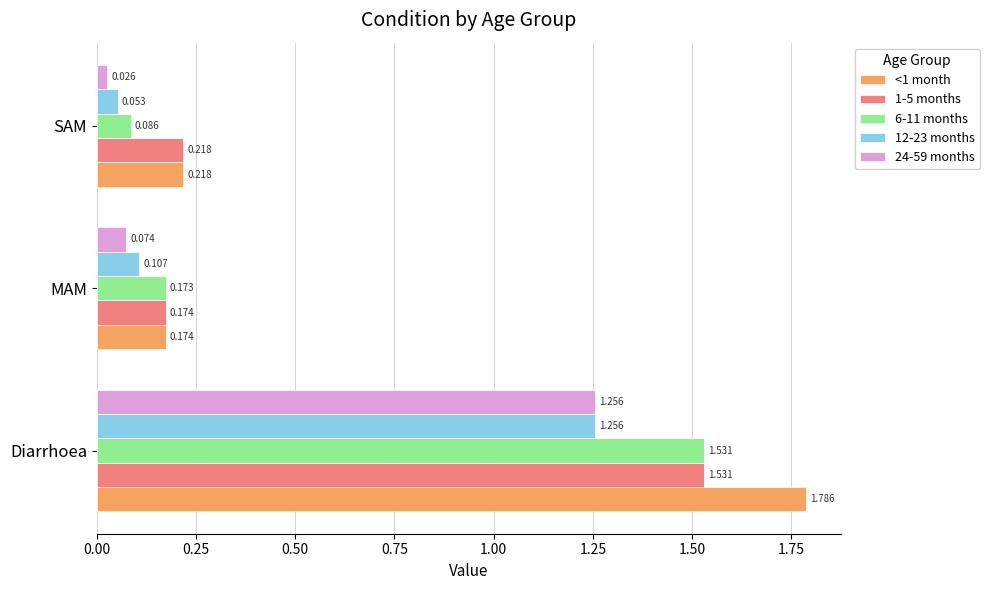

Rank the categories by <1 month value from lowest to highest.

MAM, SAM, Diarrhoea